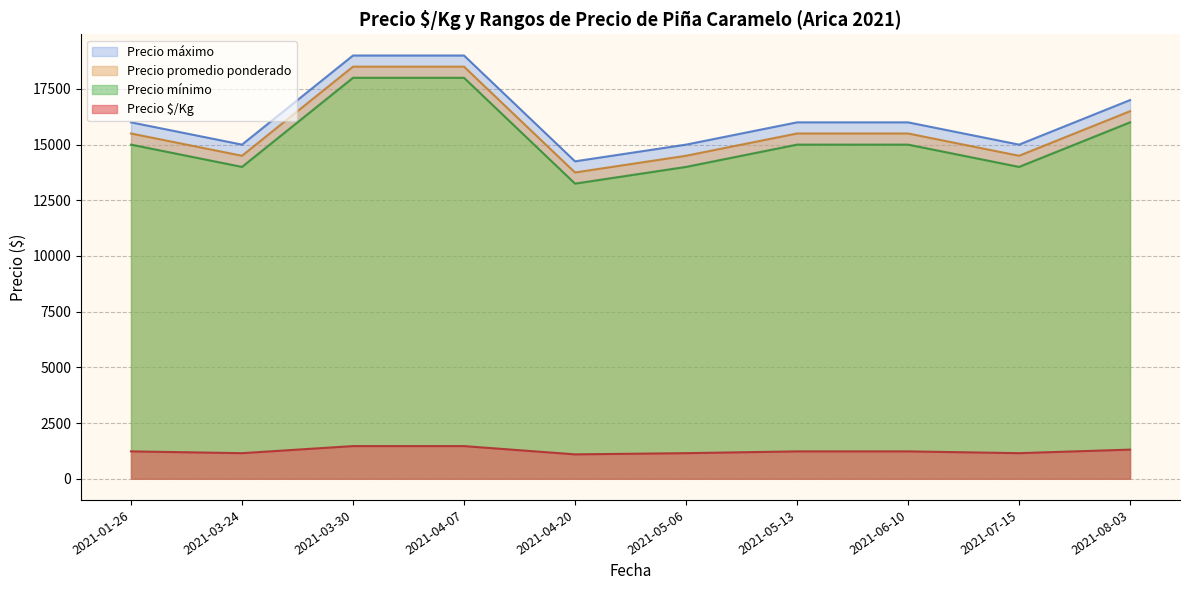

Is the value of Precio promedio ponderado at 2021-04-07 greater than the value of Precio $/Kg at 2021-06-10?

Yes